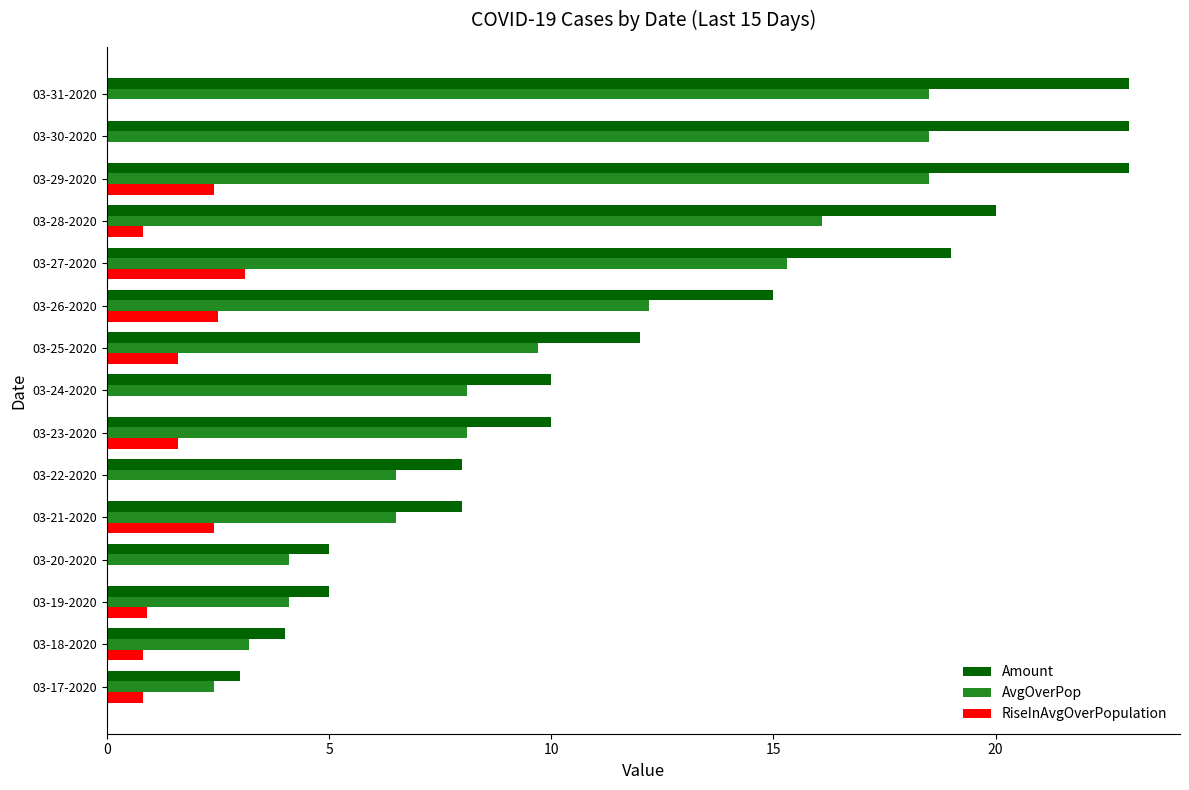

Which series changed the most between 03-20-2020 and 03-26-2020?

Amount